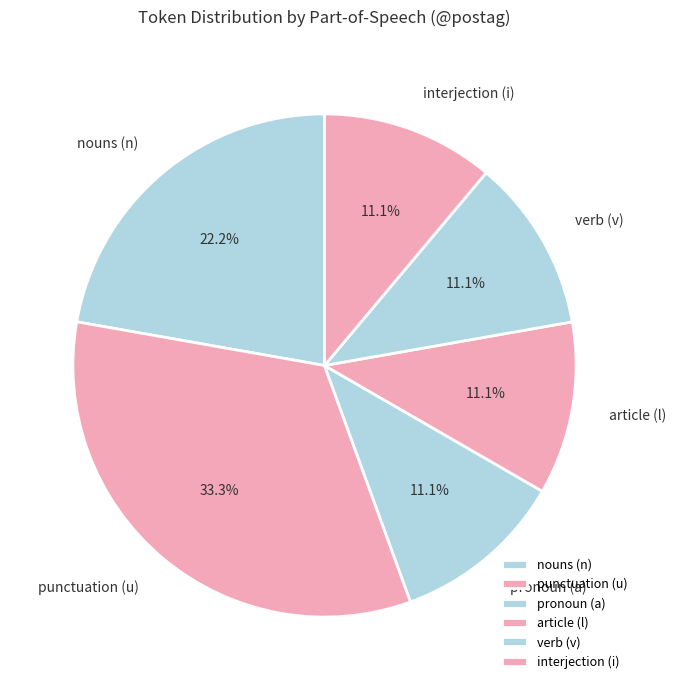

To the nearest percent, what is the difference between the largest and smallest slice percentages?

22%